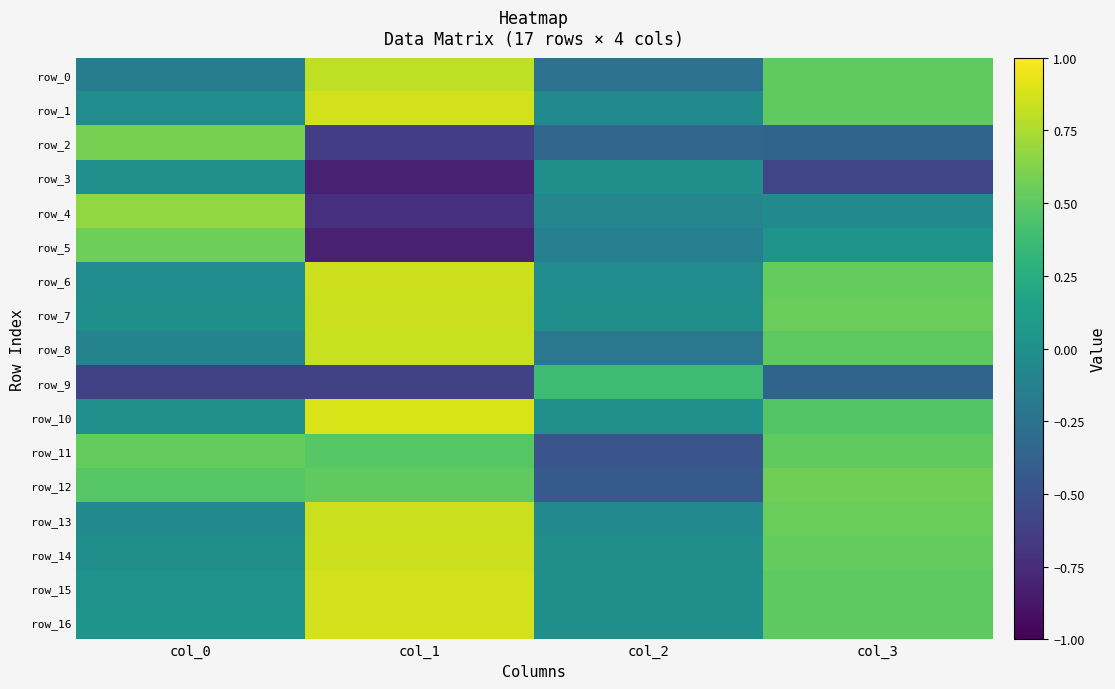

At which label does row_6 first exceed 0?

col_1